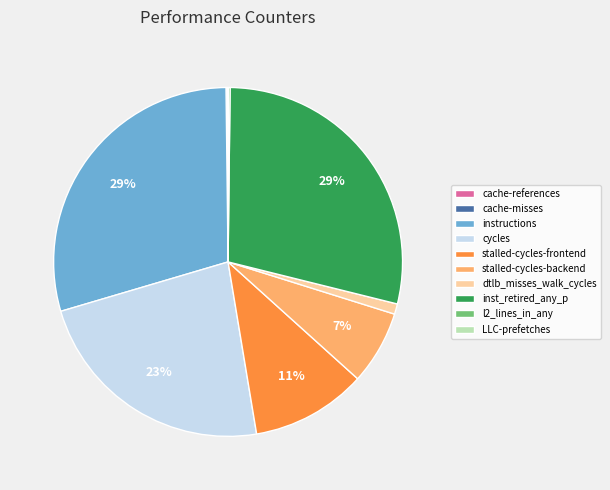

Is it true that dtlb_misses_walk_cycles is 8% of the pie?

False